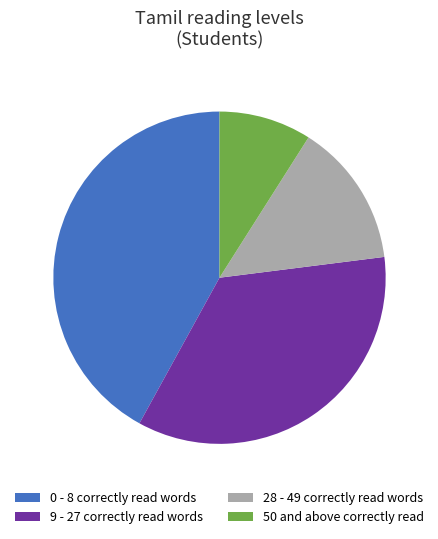

Do 50 and above correctly read and 0 - 8 correctly read words together represent more than half of the pie?

Yes